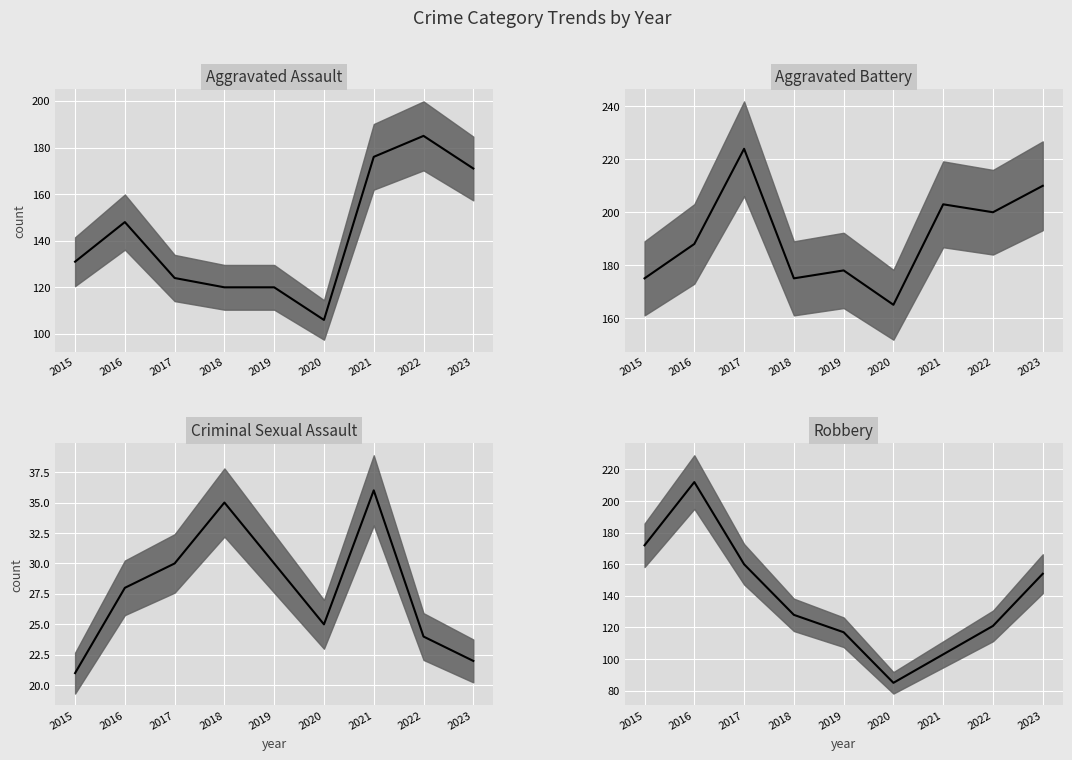

Reading right to left, extract all data points from this chart.

Aggravated Assault (median): 2023=171	2022=185	2021=176	2020=106	2019=120	2018=120	2017=124	2016=148	2015=131
Aggravated Battery (median): 2023=210	2022=200	2021=203	2020=165	2019=178	2018=175	2017=224	2016=188	2015=175
Criminal Sexual Assault (median): 2023=22	2022=24	2021=36	2020=25	2019=30	2018=35	2017=30	2016=28	2015=21
Robbery (median): 2023=154	2022=121	2021=103	2020=85	2019=117	2018=128	2017=160	2016=212	2015=172